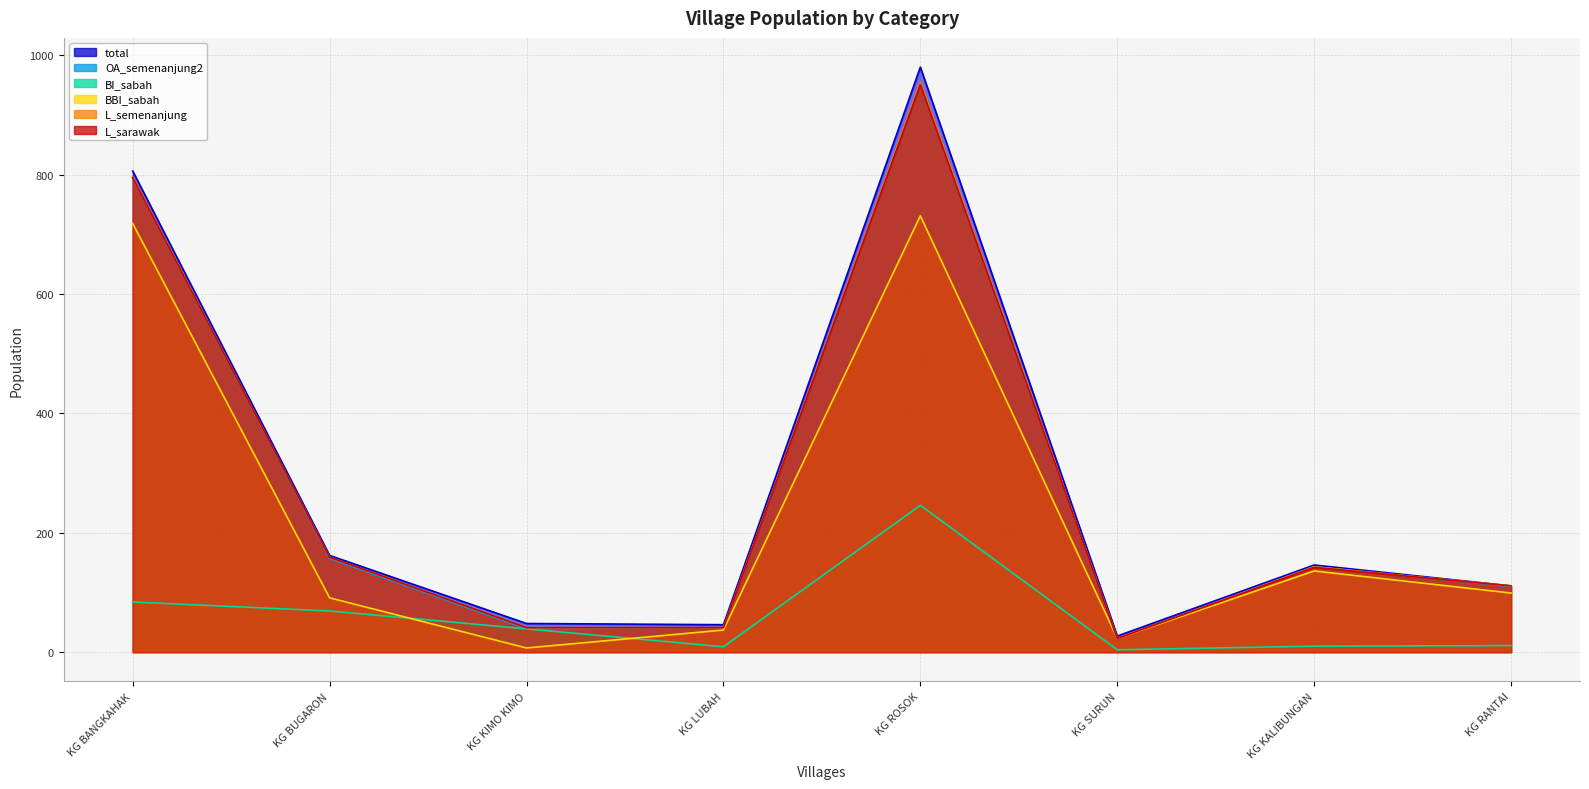

Is the value of BBI_sabah at KG ROSOK greater than the value of BI_sabah at KG LUBAH?

Yes